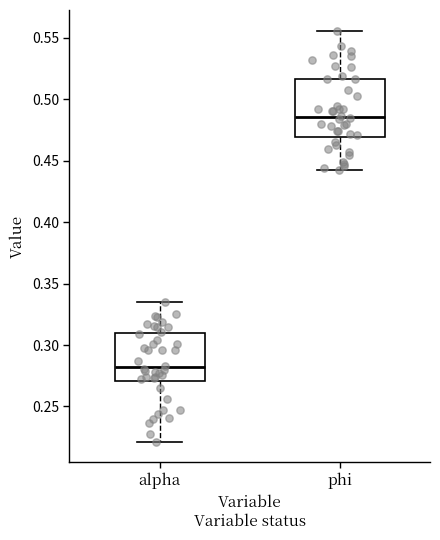

Reading left to right, transcribe this box plot: for each box, give where its median line is, the range the box spans, and where its two whiskers end, as read against the y-axis. The values are not printed on the chart, so give them approximately, as read against the axis.

alpha: median 0.280, box 0.270 to 0.310, whiskers 0.220 to 0.335
phi: median 0.485, box 0.470 to 0.515, whiskers 0.445 to 0.555